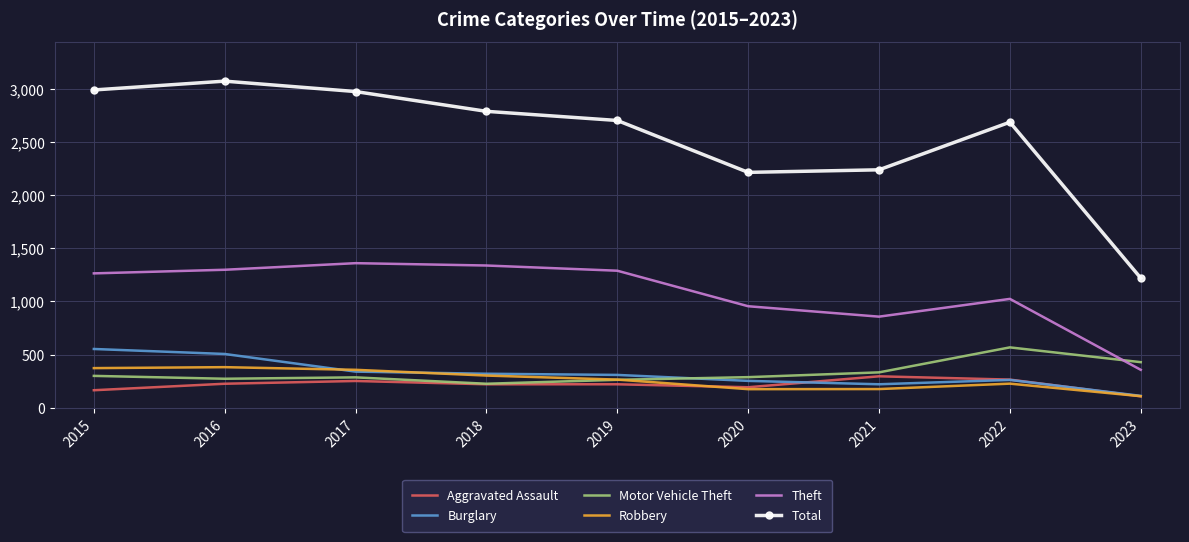

What is the maximum value for Aggravated Assault?

295